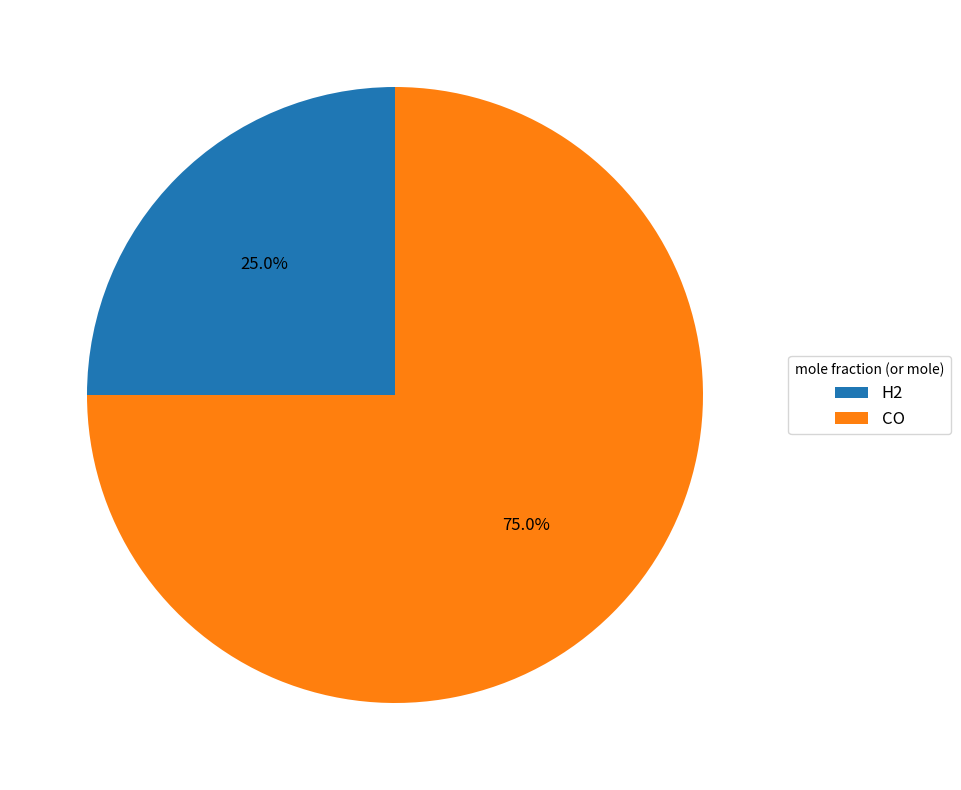

Rank the categories by value from lowest to highest.

H2, CO